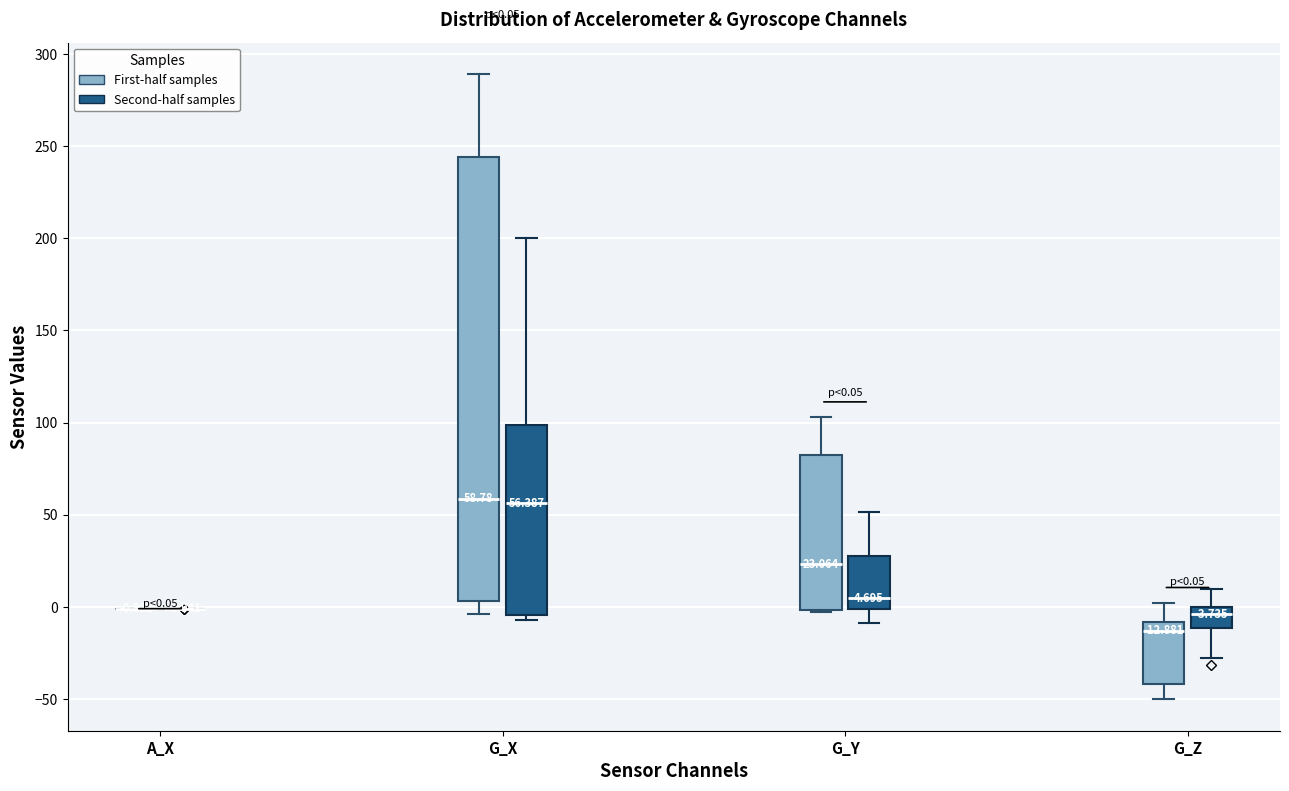

Which box is the tallest, from its lower edge to its upper edge?

G_X (First-half samples)